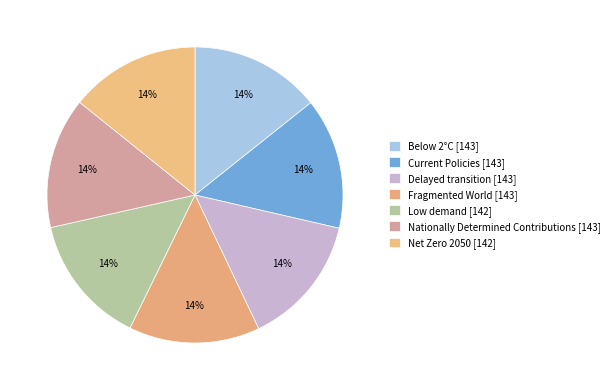

Is there any slice that represents more than half of the pie?

No